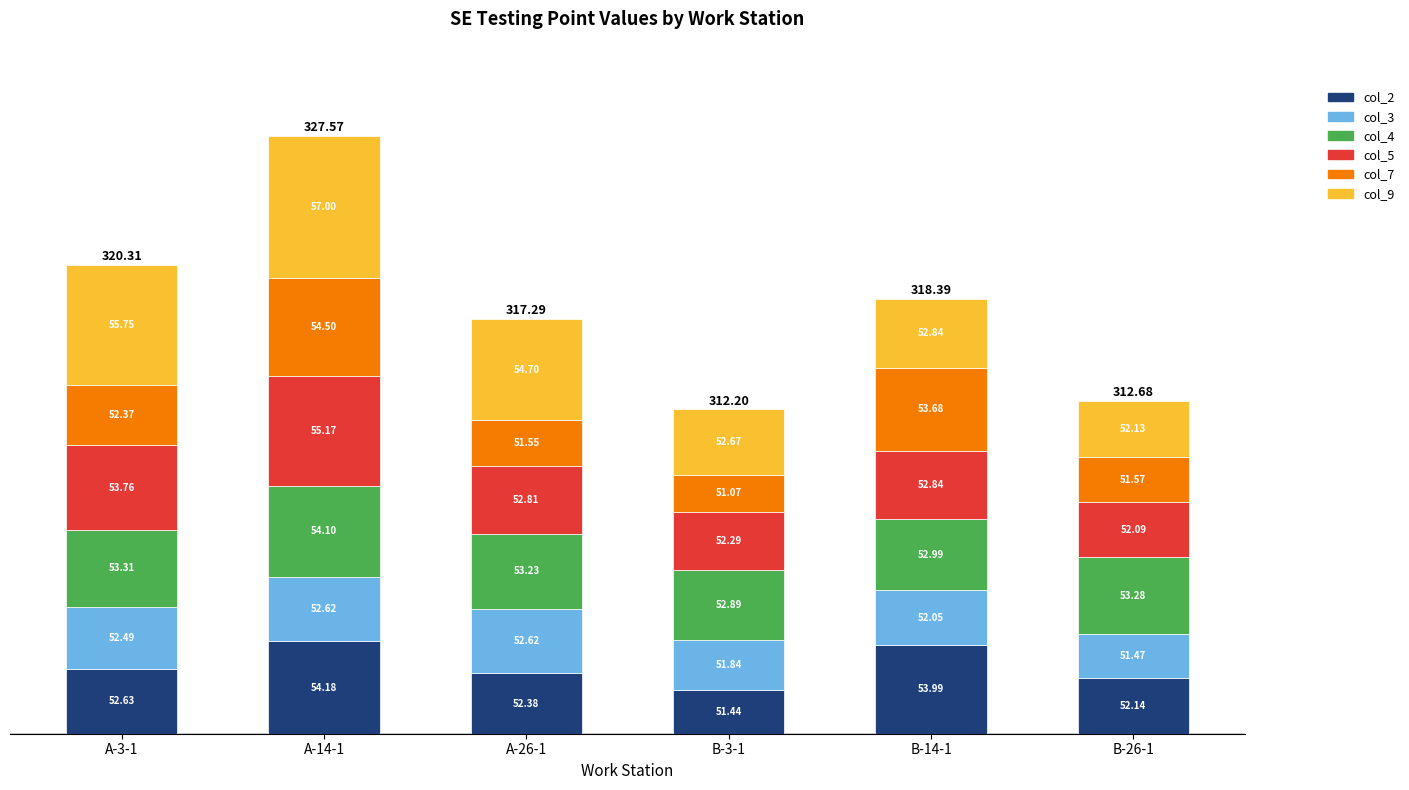

What is the label of the 2nd bar from the right?

B-14-1